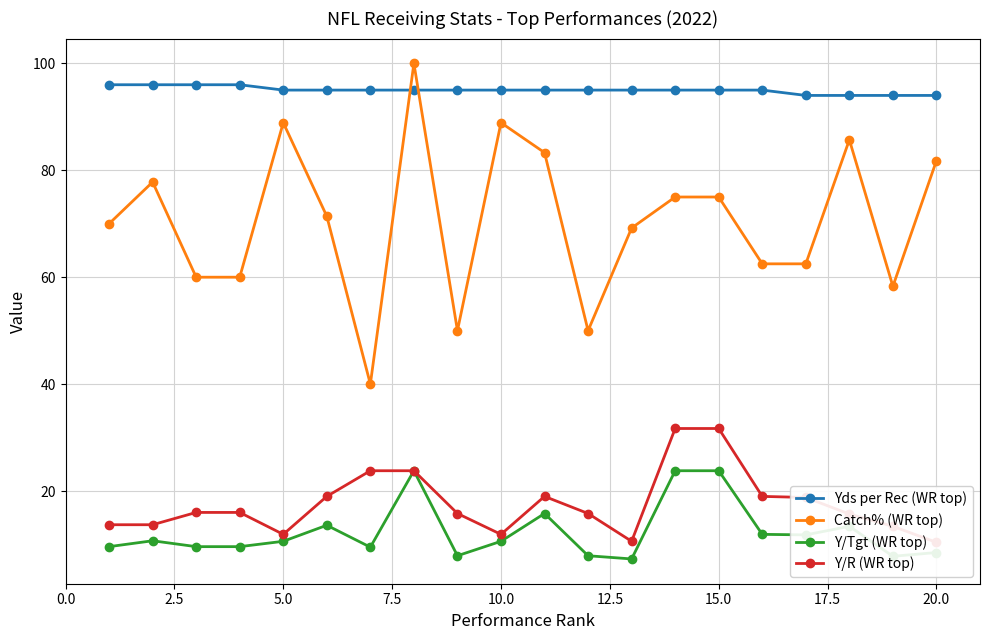

What is the maximum value shown in the chart?

100.0